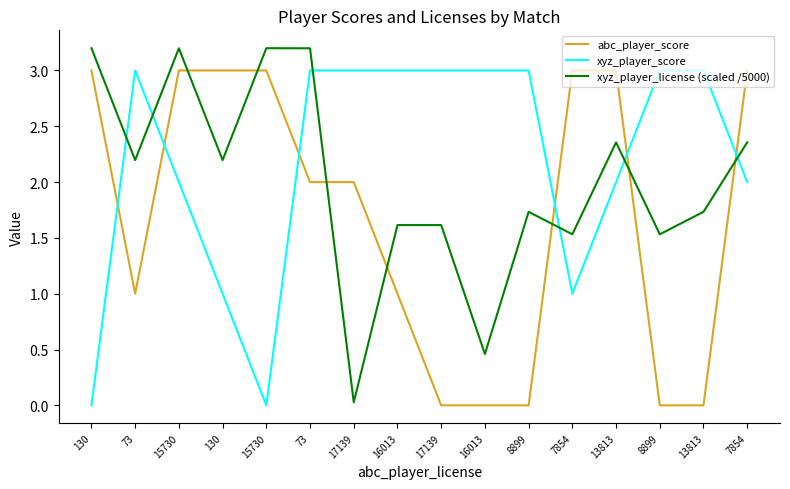

What are all the series names shown in the legend?

abc_player_score, xyz_player_score, xyz_player_license (scaled /5000)